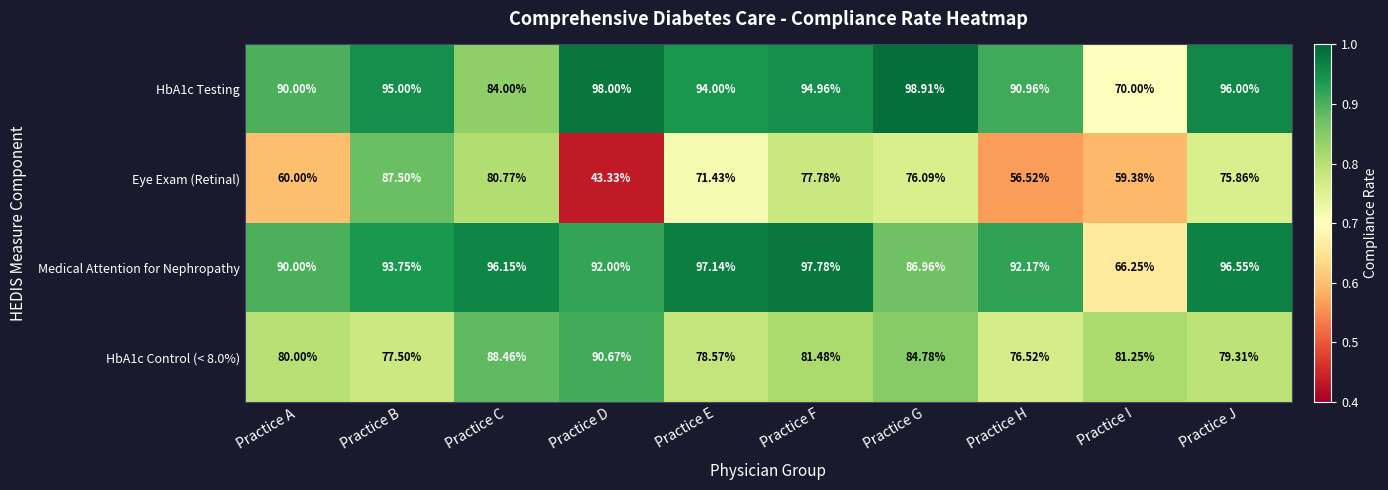

List the labels in order of Eye Exam (Retinal) value, smallest first.

Practice D, Practice H, Practice I, Practice A, Practice E, Practice J, Practice G, Practice F, Practice C, Practice B